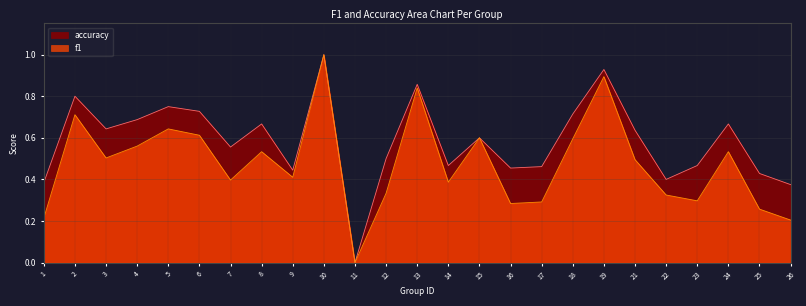

Which series has the largest range (max minus min)?

f1